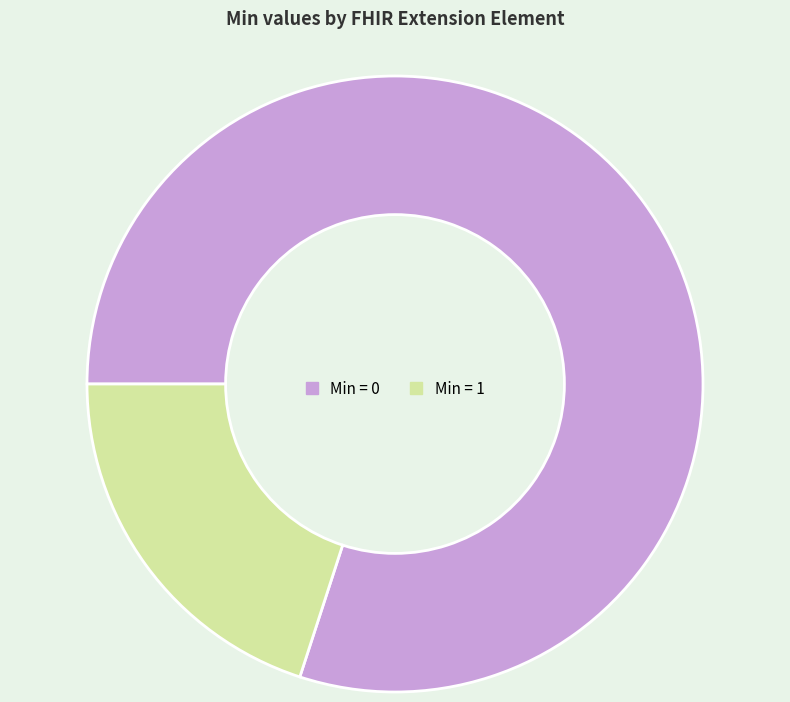

Count the number of slices in the pie.

2